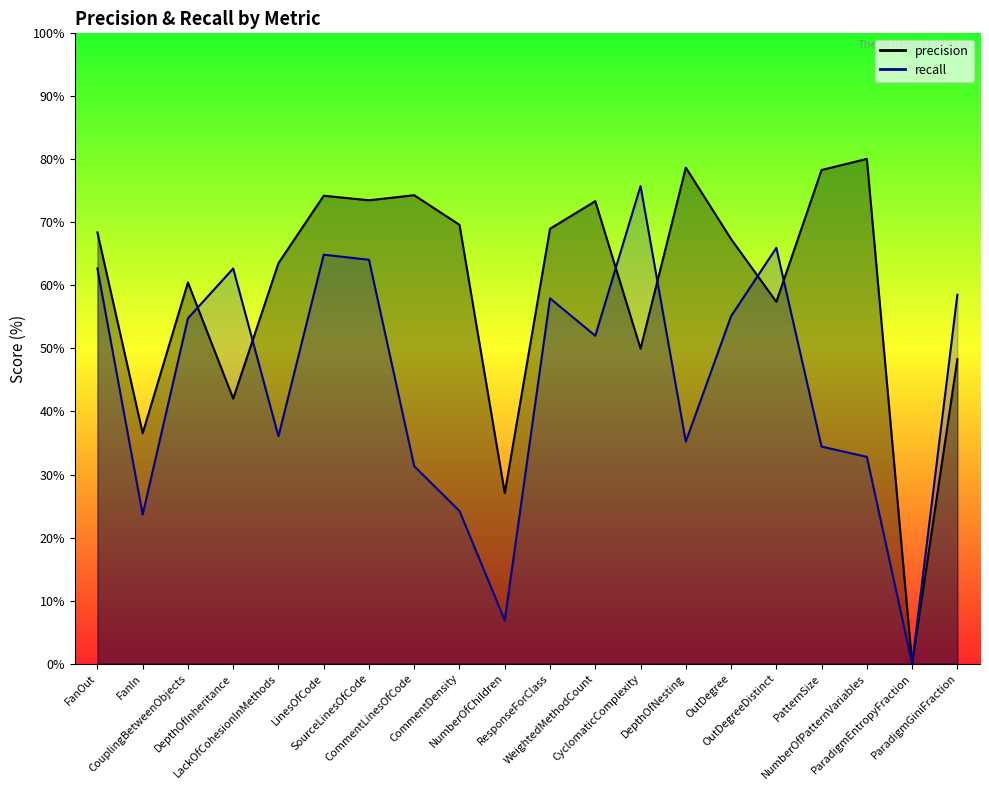

How many data points in recall are above 54?

10